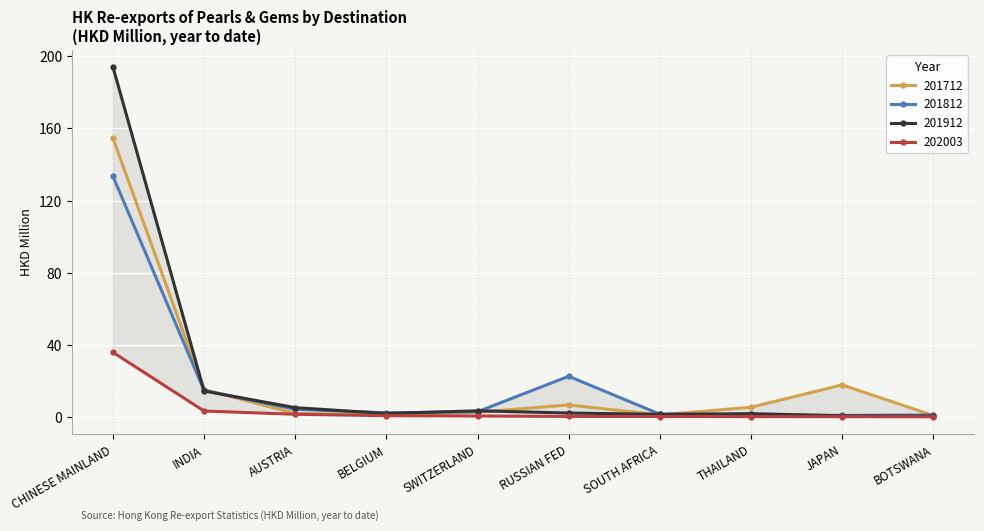

List the labels in order of 202003 value, smallest first.

BOTSWANA, JAPAN, THAILAND, SOUTH AFRICA, RUSSIAN FED, SWITZERLAND, BELGIUM, AUSTRIA, INDIA, CHINESE MAINLAND